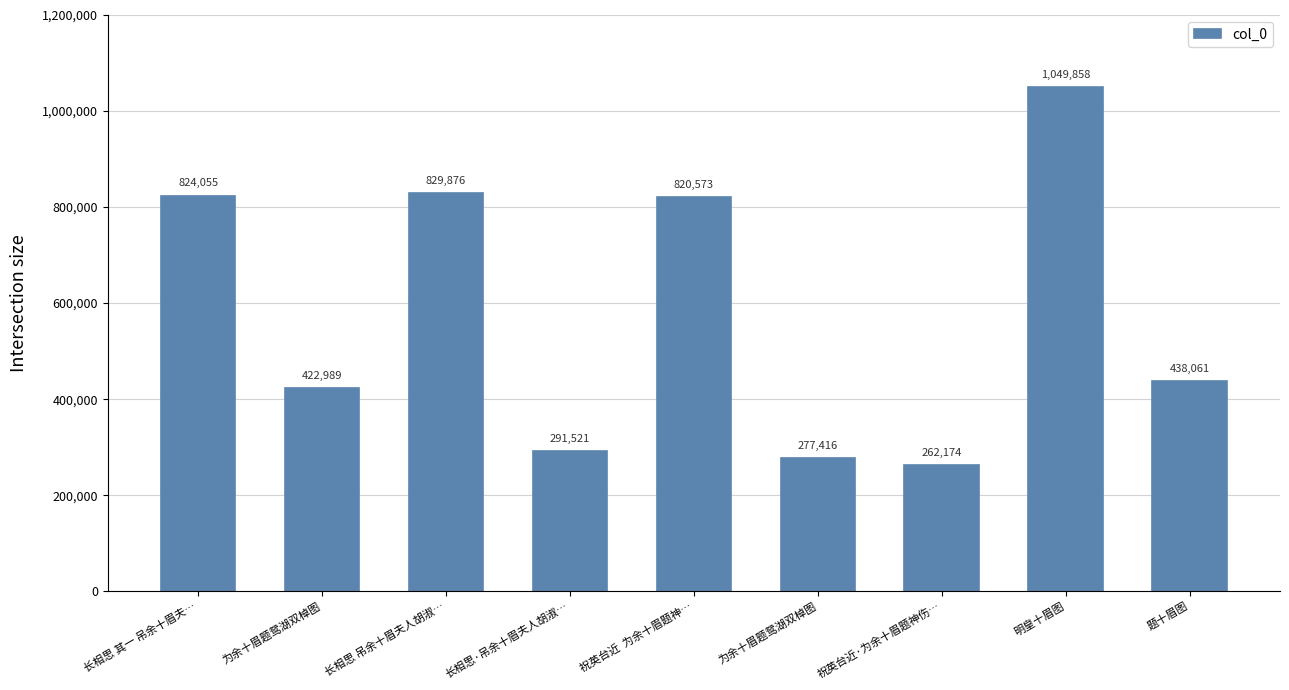

Are the bars horizontal?

No